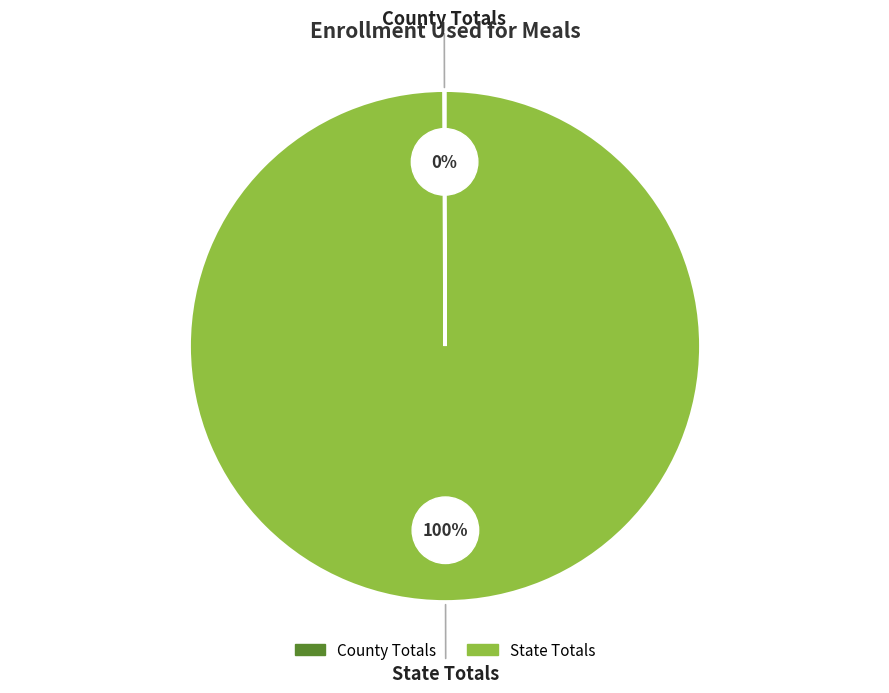

Is there a majority slice in this chart?

Yes